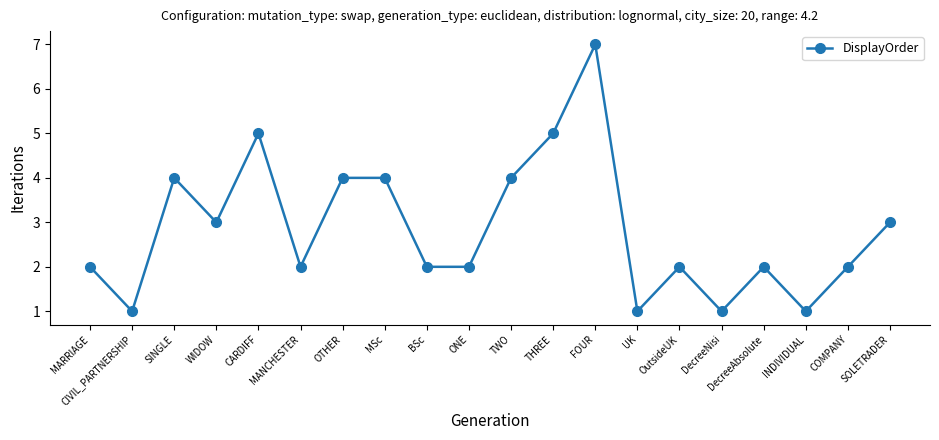

At which category does the data reach its first local peak?

SINGLE